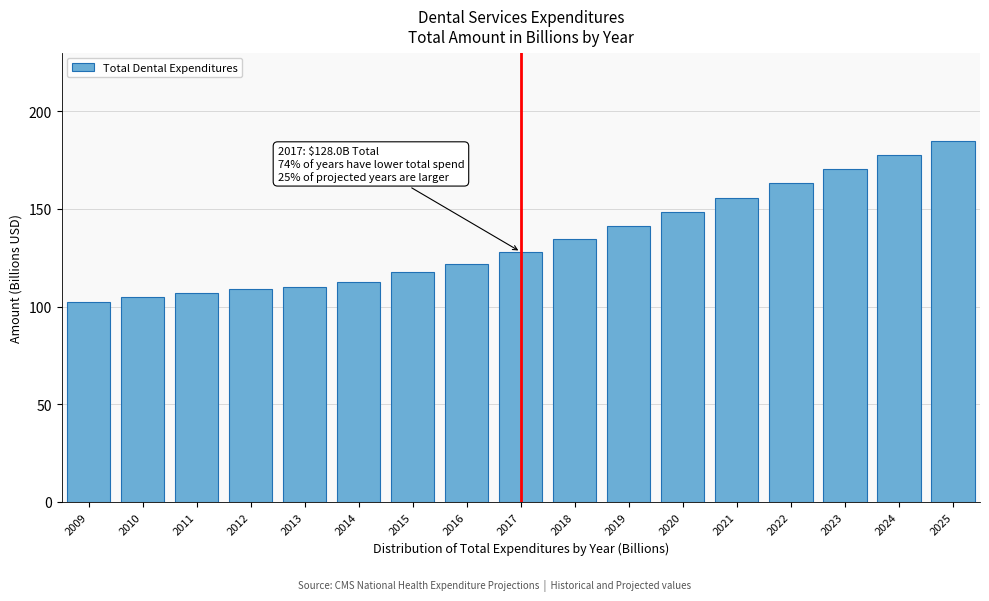

Reading right to left, list all the values displayed in this chart.

2025=185.0	2024=177.6	2023=170.3	2022=163.1	2021=155.8	2020=148.6	2019=141.3	2018=134.5	2017=128.0	2016=121.9	2015=117.5	2014=112.8	2013=110.1	2012=108.8	2011=107.1	2010=105.0	2009=102.3